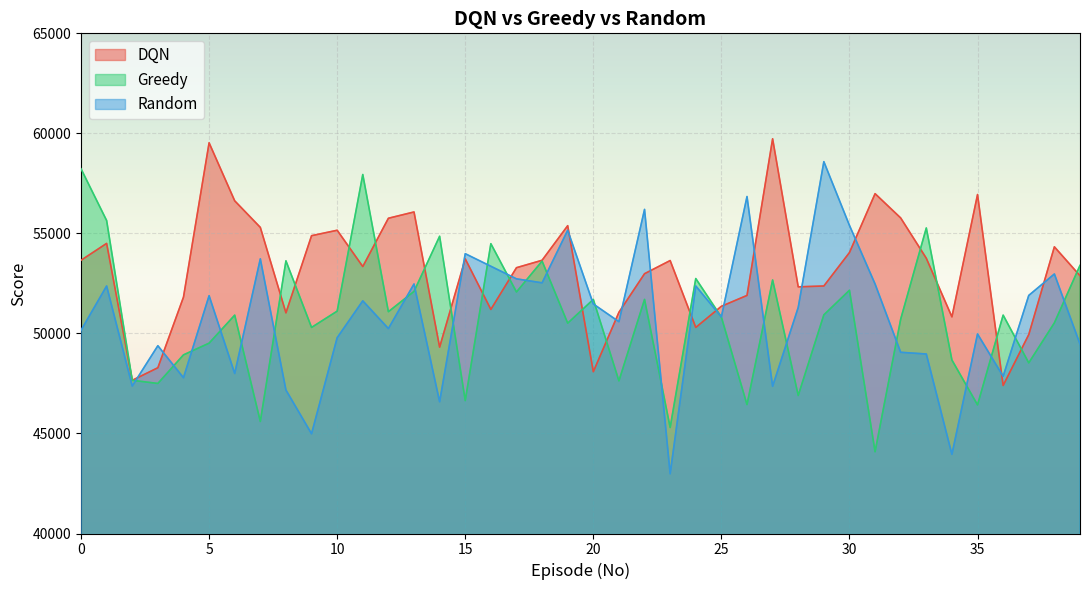

How many interior local valleys does the Random series have?

13